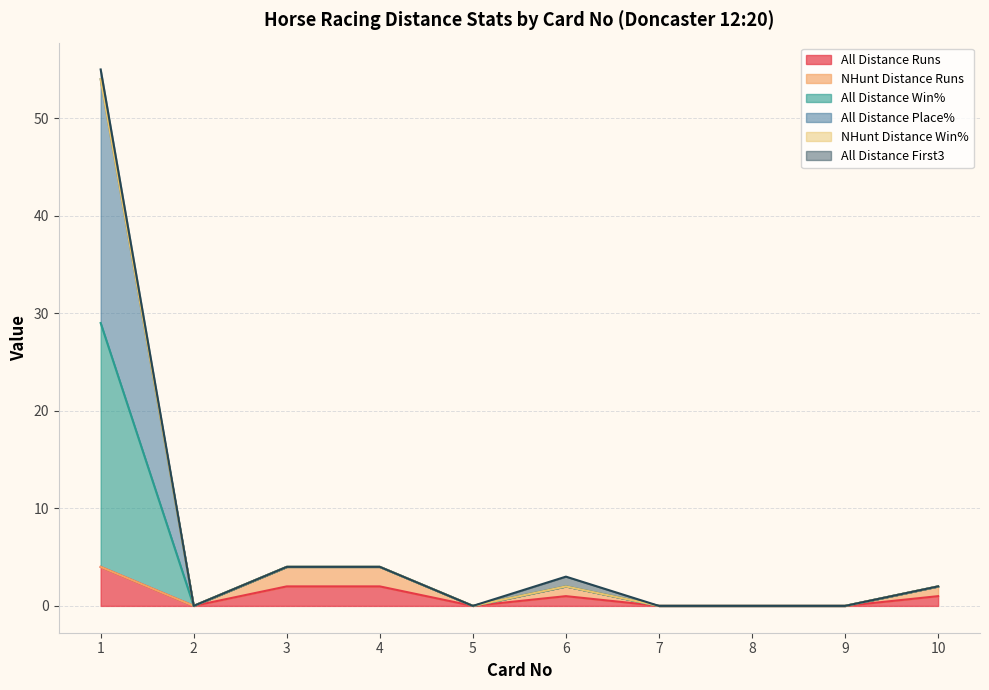

At how many categories does at least one series exceed 29?

1